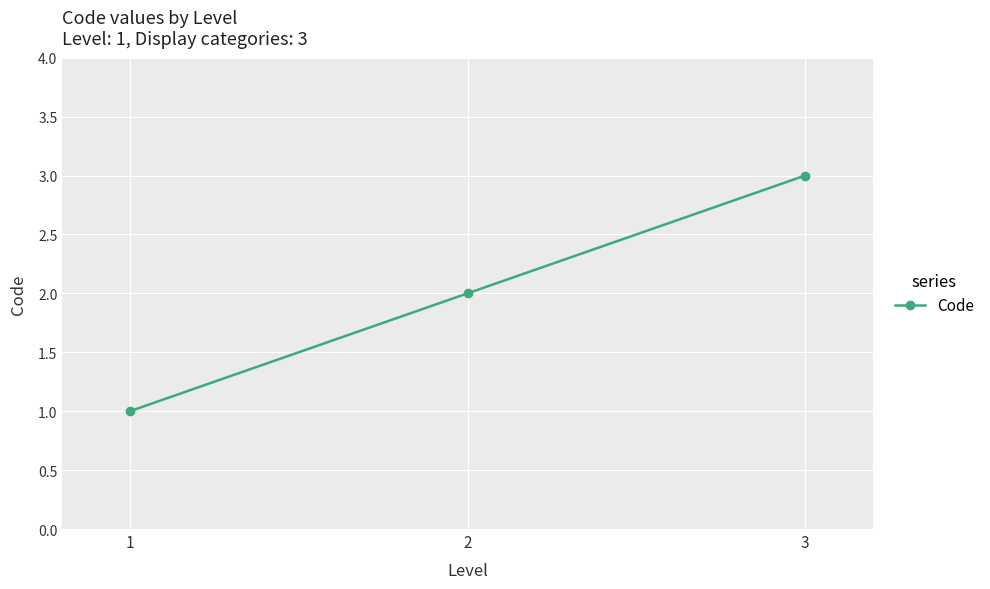

What is the sum of all values?

6